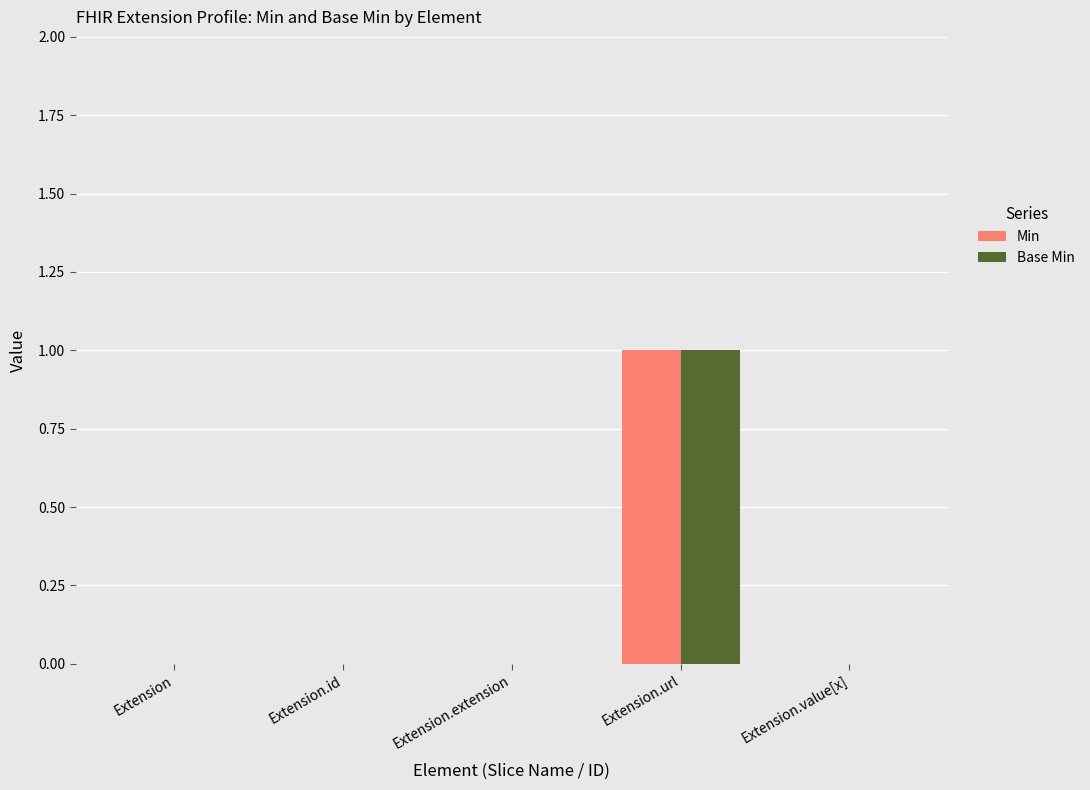

How many groups of bars are there?

5